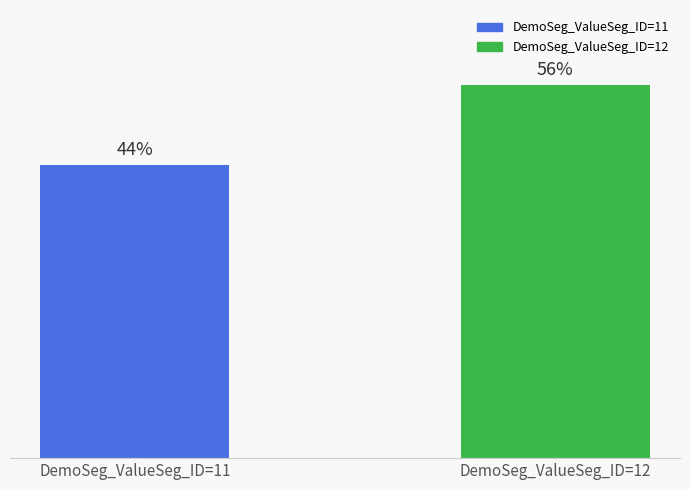

Which category has the highest value across all series?

DemoSeg_ValueSeg_ID=12